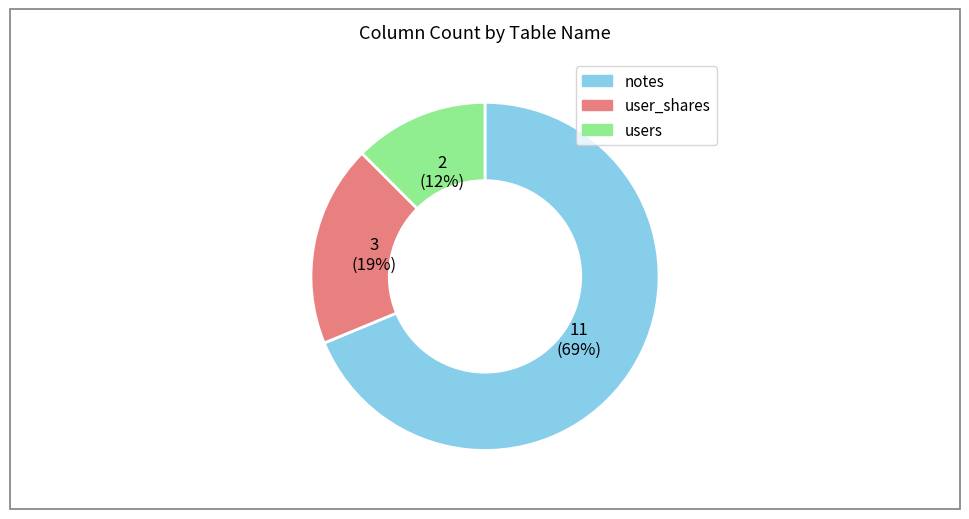

Does notes represent more than half of the total?

Yes